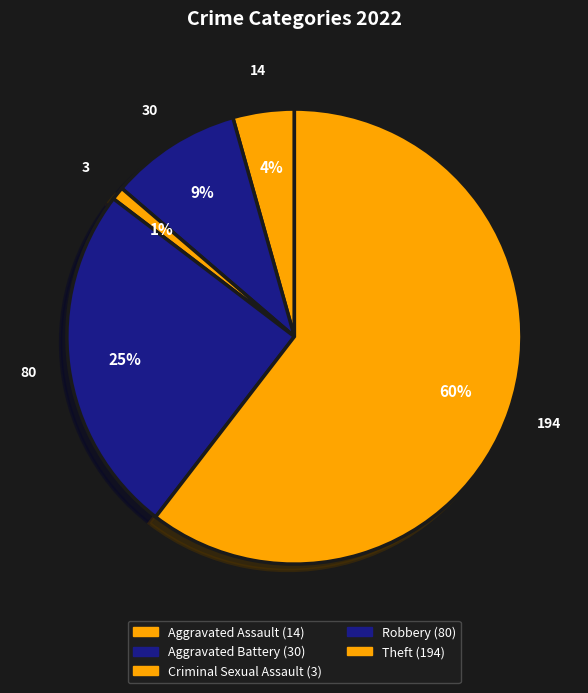

What is the ratio of the value at Robbery to the value at Aggravated Battery?

2.7